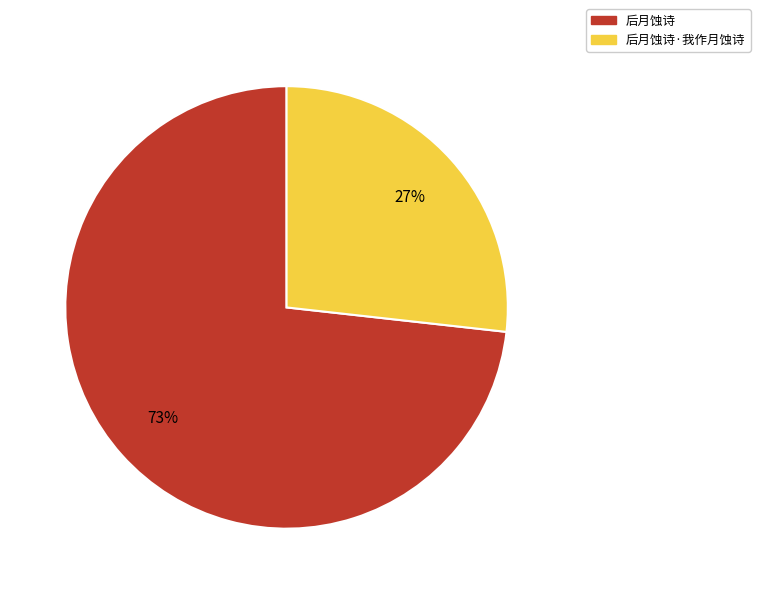

To the nearest percent, what is the average slice percentage?

50%